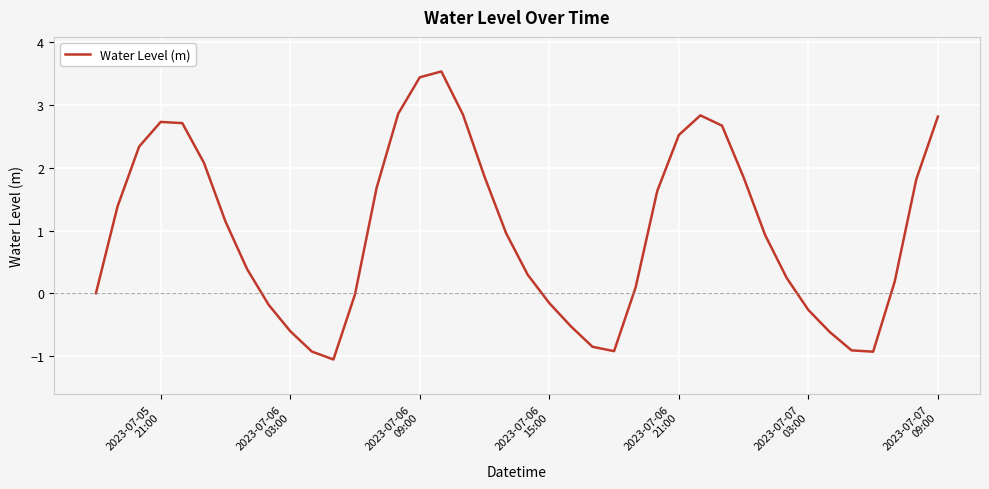

What is the smallest value displayed?

-1.1